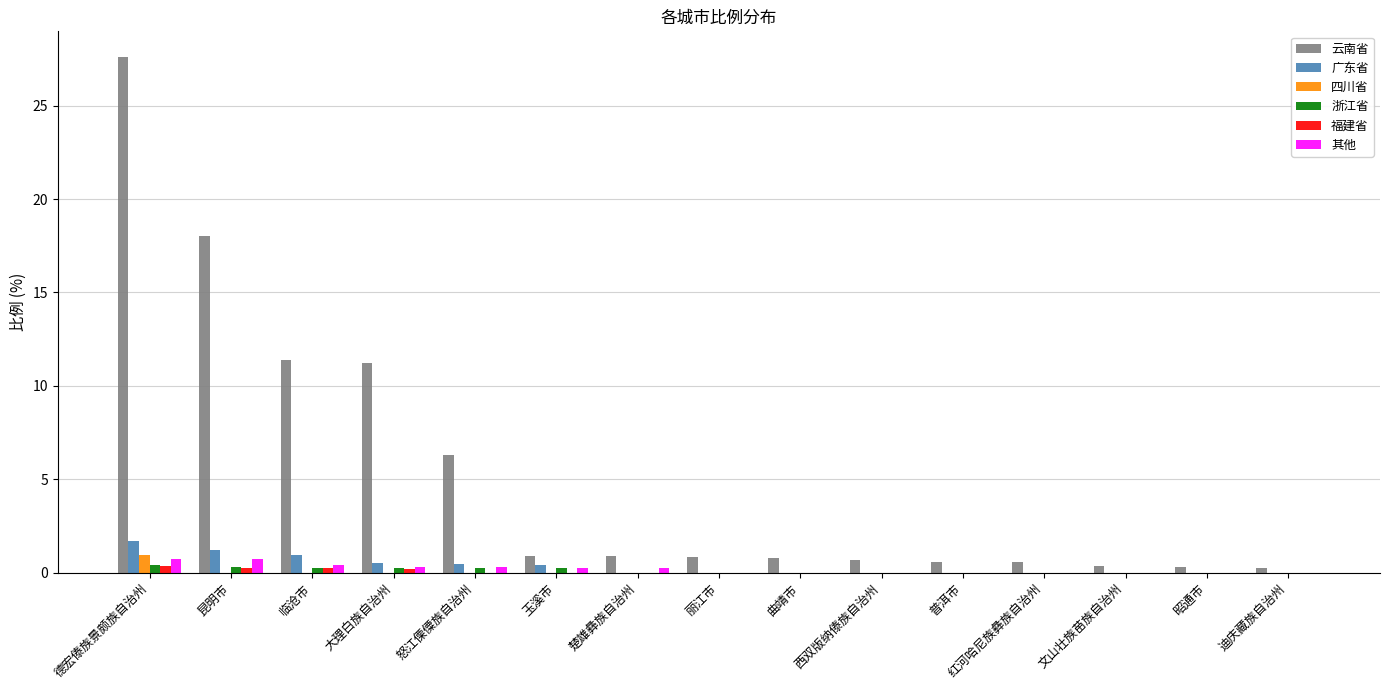

At which category is the sum across all series the highest?

德宏傣族景颇族自治州